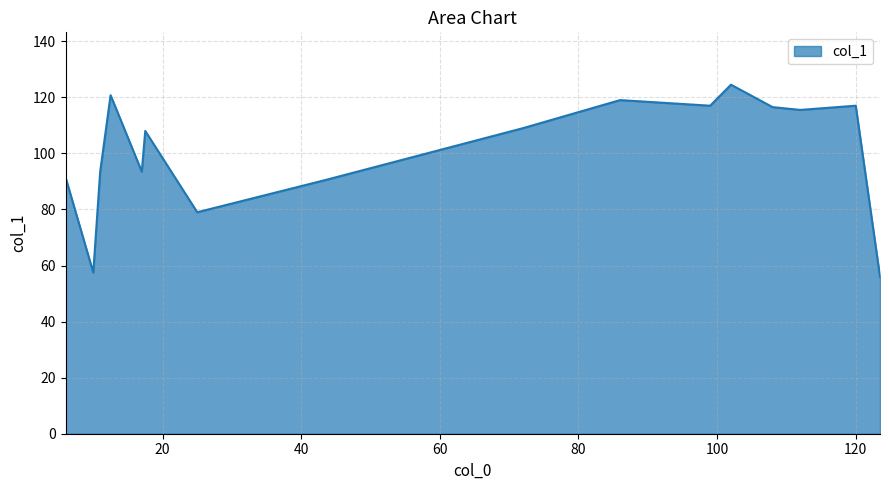

What is the difference between the maximum and minimum values?

68.5